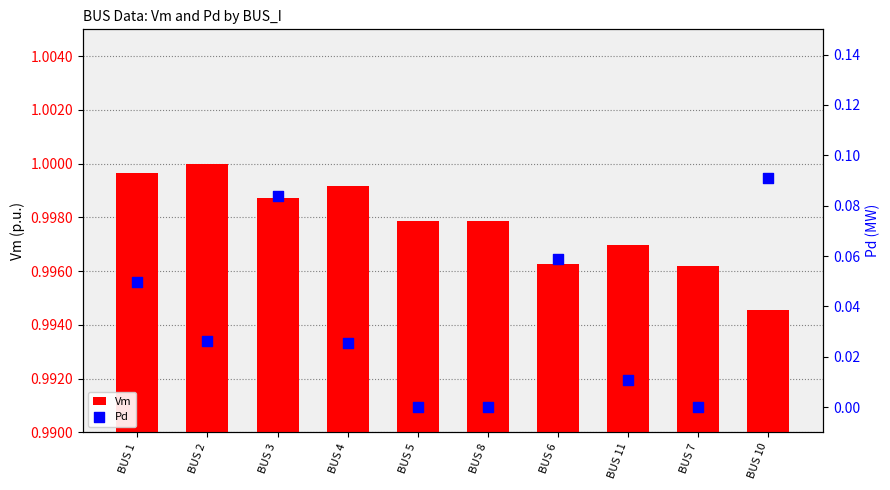

What is the total value across all series at BUS 5?

1.0